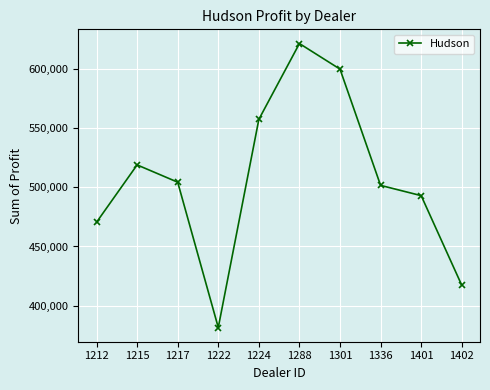

What is the change in value from 1224 to 1401?

-64310.0